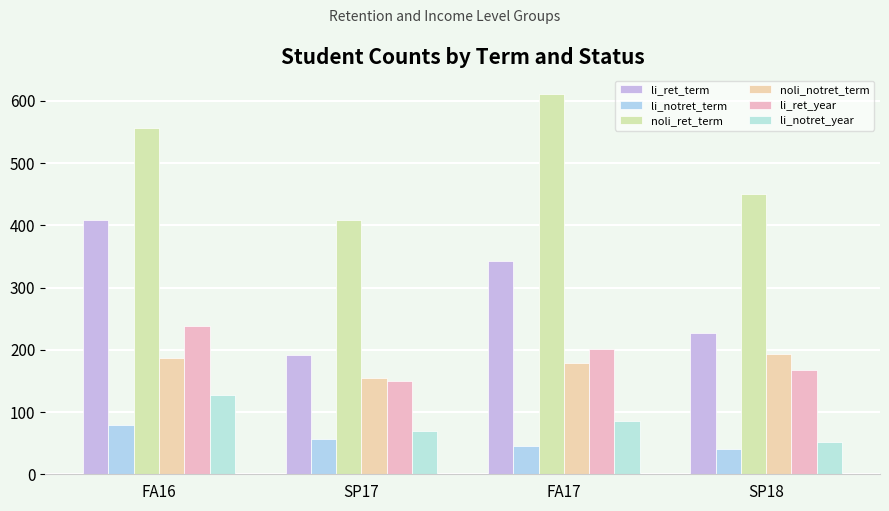

What is the value of the noli_notret_term bar at the 4th from the left?

194